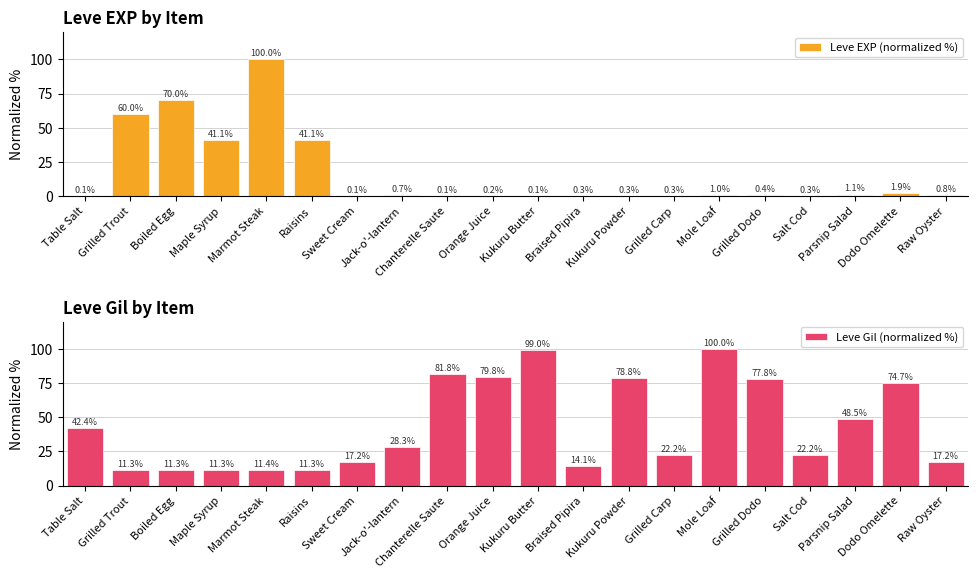

Which has a higher value, Boiled Egg or Kukuru Butter?

Boiled Egg